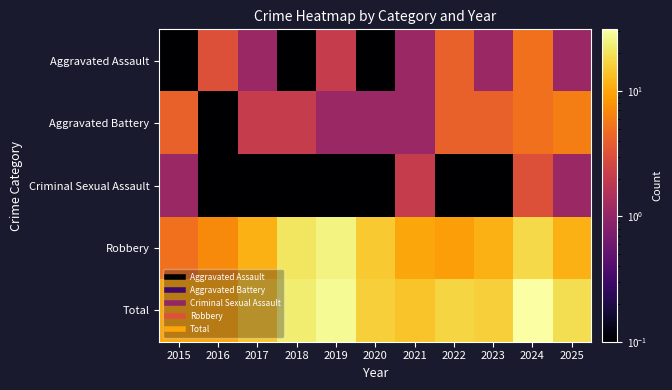

At how many categories does at least one series exceed 25?

2